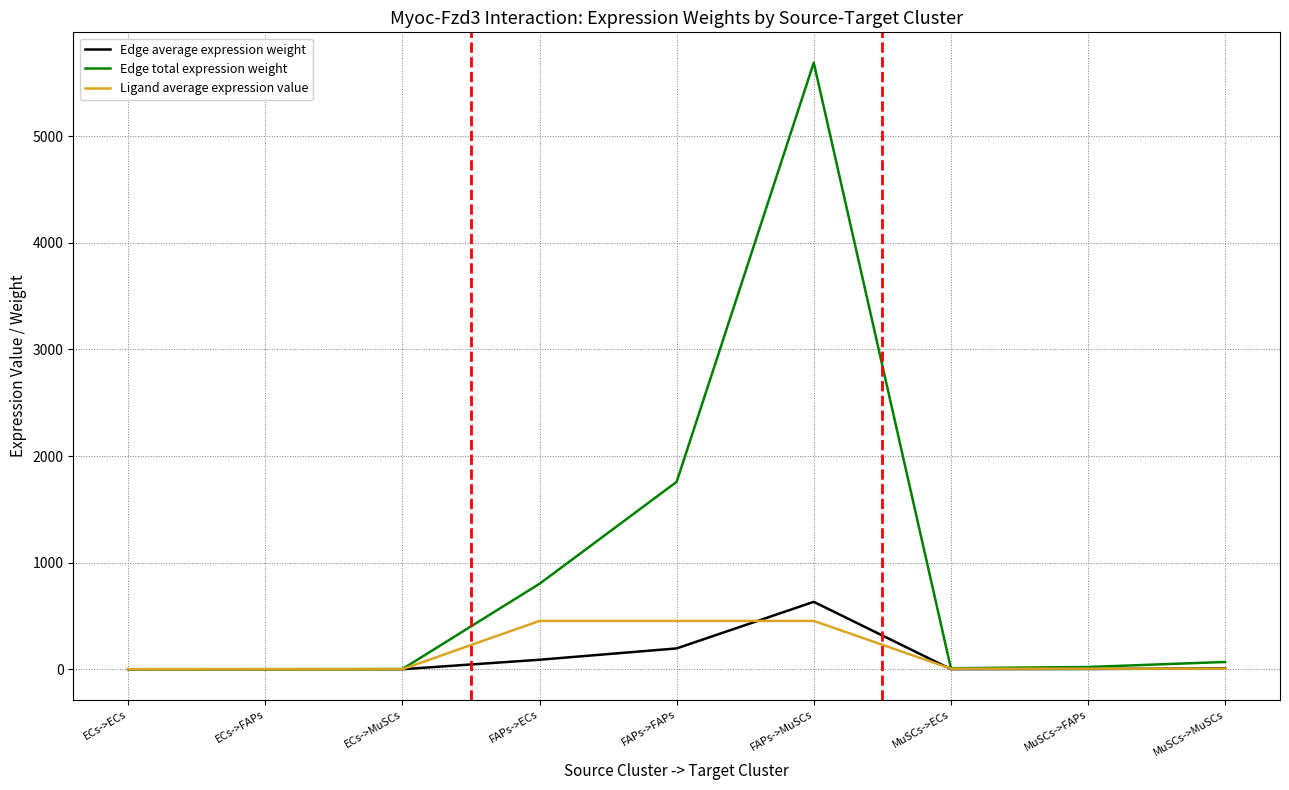

How many categories are shown in the chart?

9